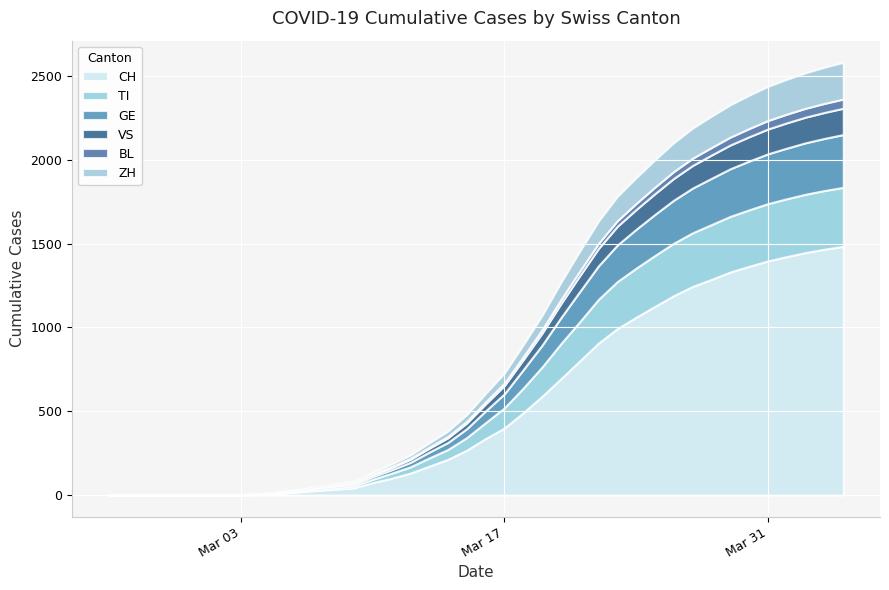

What is the sum of all VS values?

2470